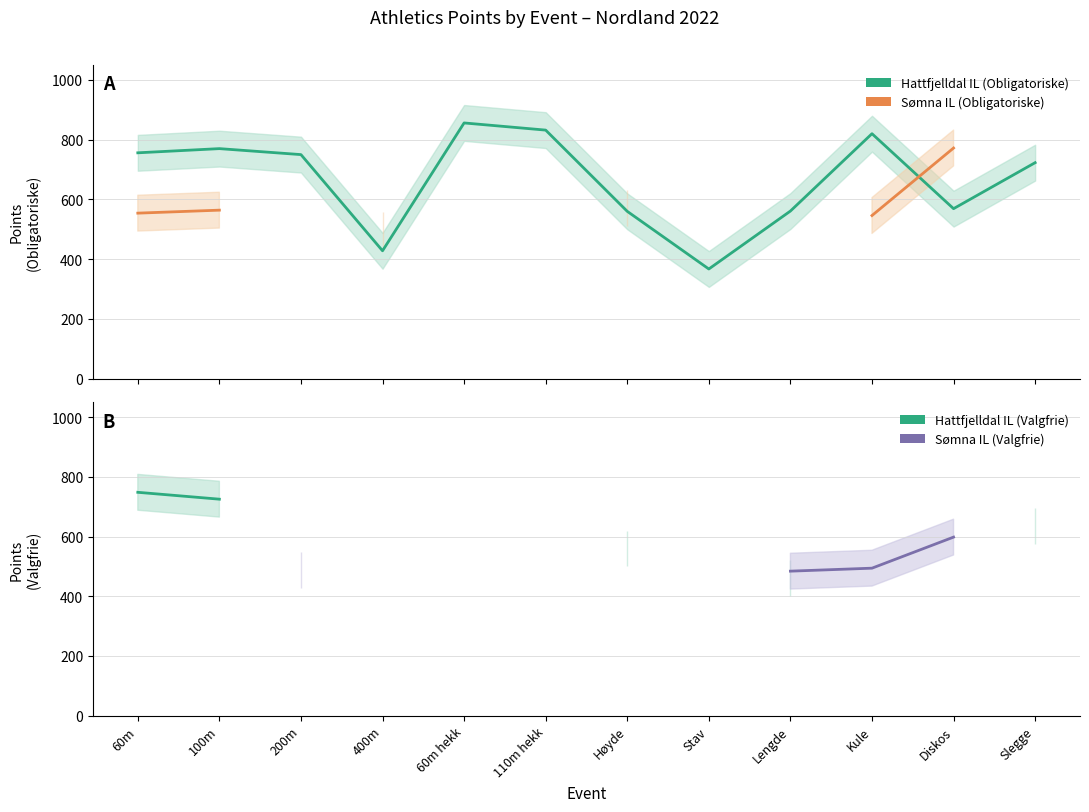

Which series has the largest total across all categories?

Hattfjelldal IL (Obligatoriske)